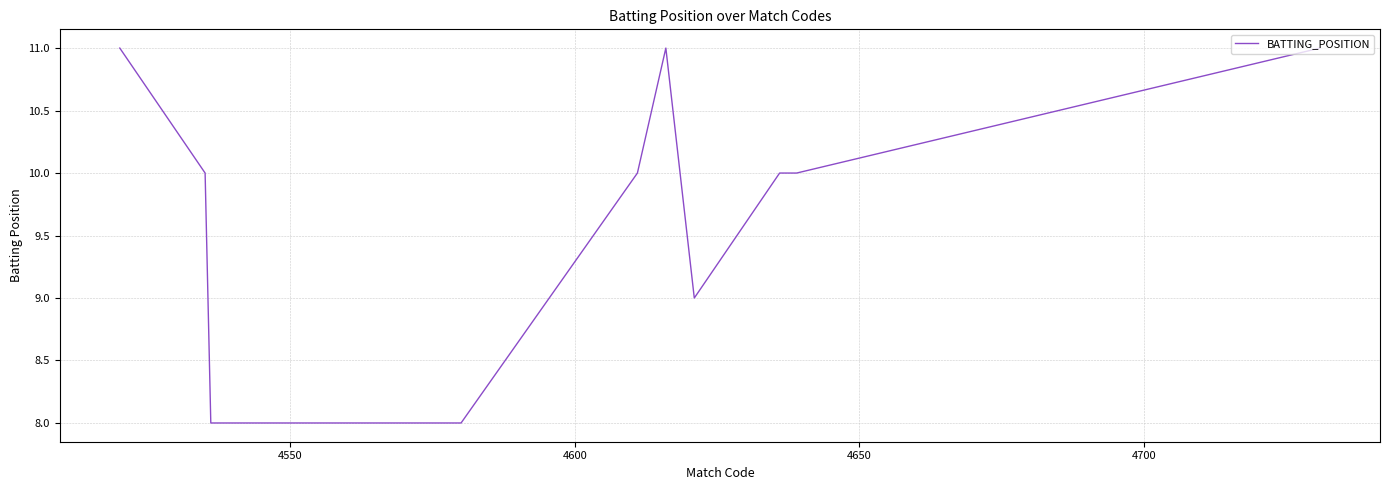

What is the difference between the maximum and minimum values?

3